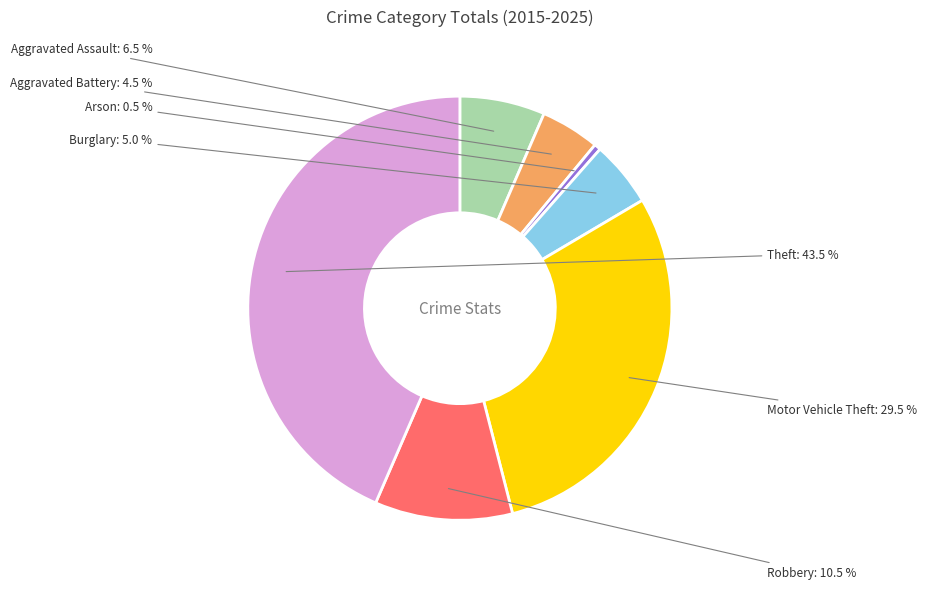

Rank the categories by value from lowest to highest.

Arson, Aggravated Battery, Burglary, Aggravated Assault, Robbery, Motor Vehicle Theft, Theft